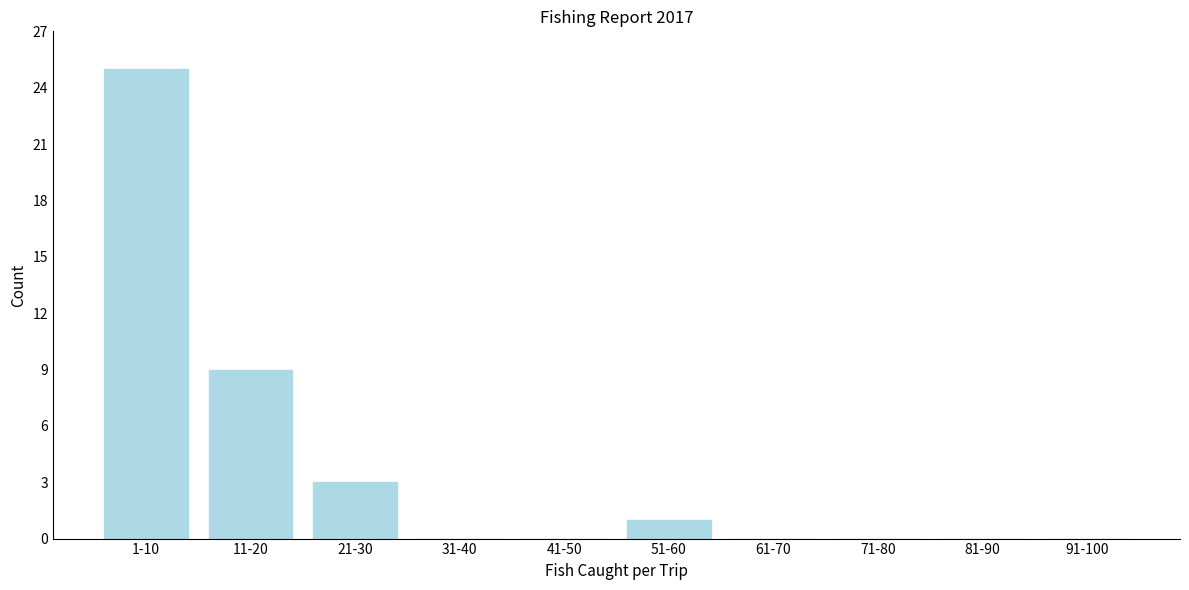

Reading left to right, transcribe all the data shown in this chart.

1-10=25	11-20=9	21-30=3	31-40=0	41-50=0	51-60=1	61-70=0	71-80=0	81-90=0	91-100=0